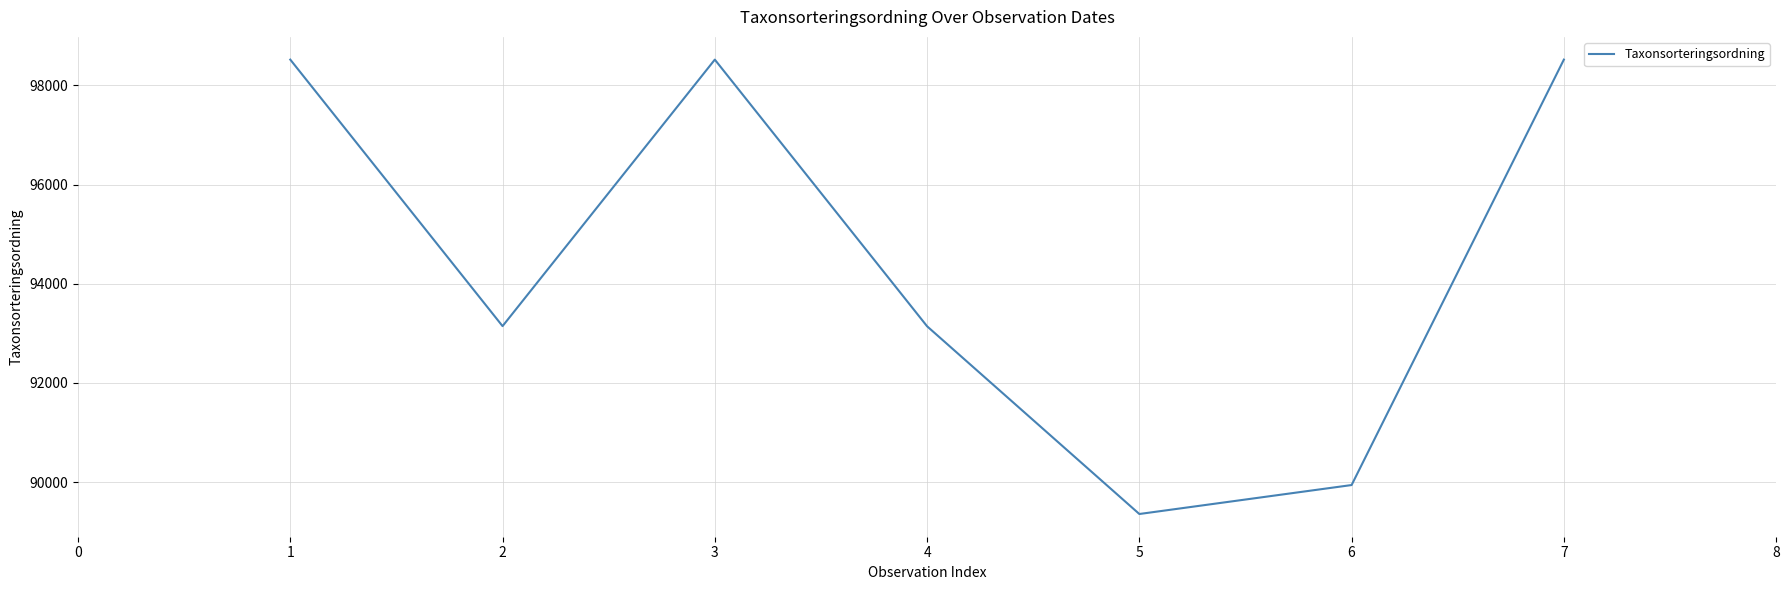

What is the ratio of the value at 1 to the value at 2?

1.1